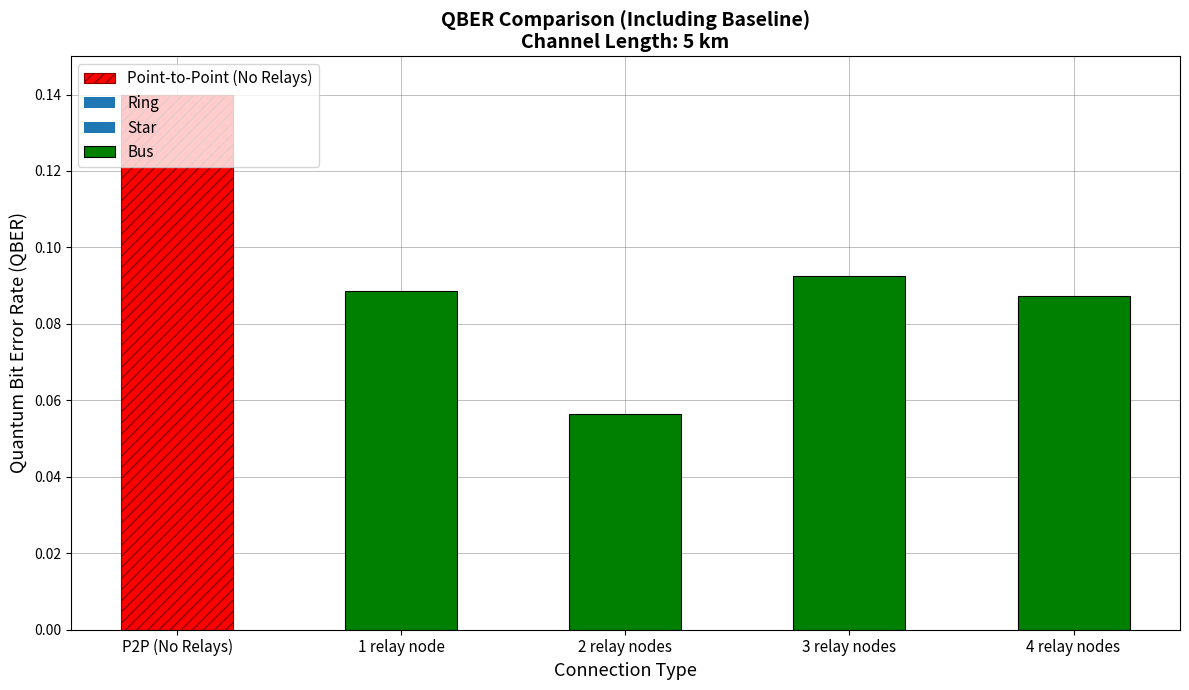

True or false: Bus has a value of 0.0 at 1 relay node.

False